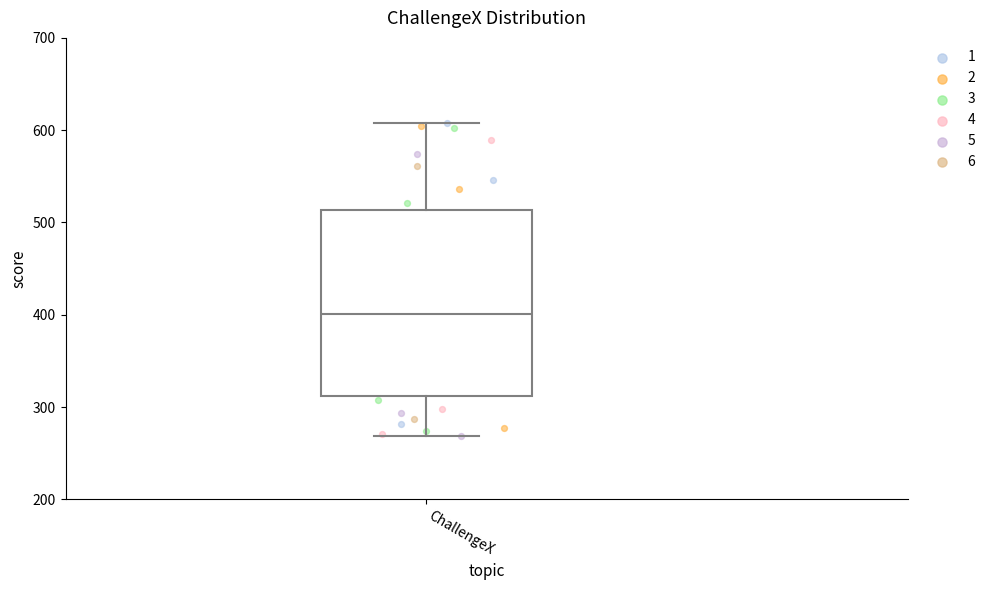

Where is the upper edge of the box for ChallengeX on the y-axis? The values are not printed on the chart, so give them approximately, as read against the axis.

510